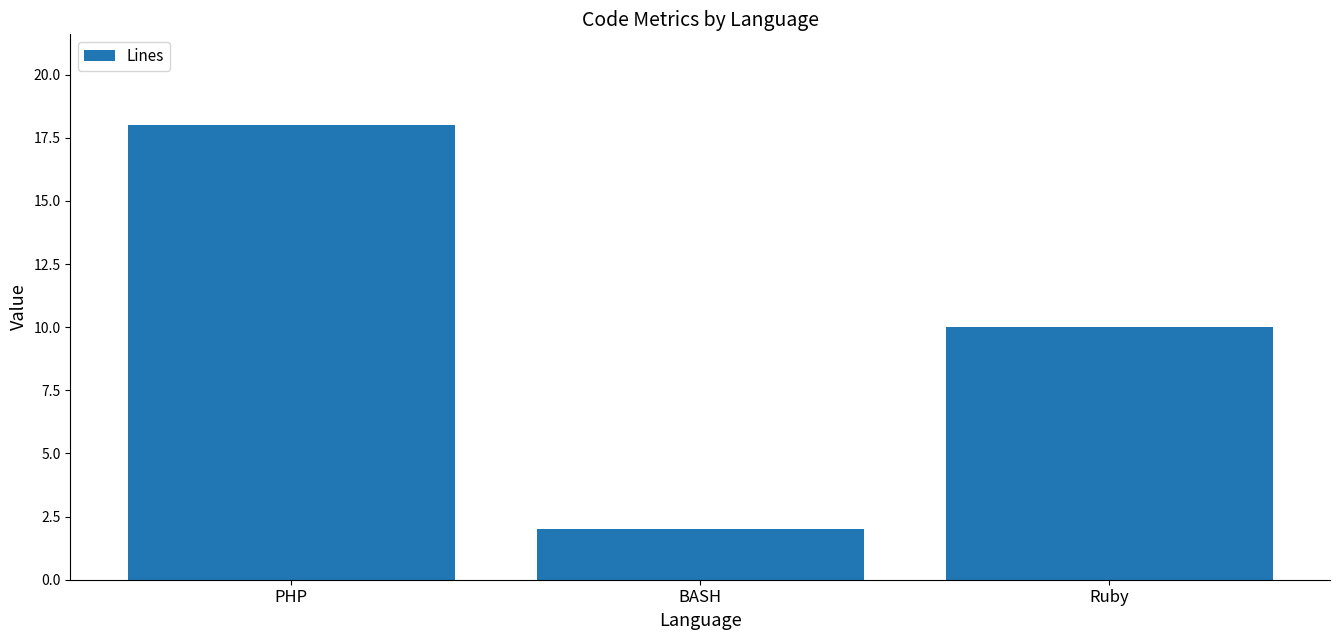

What is the sum of the values at PHP and Ruby?

28